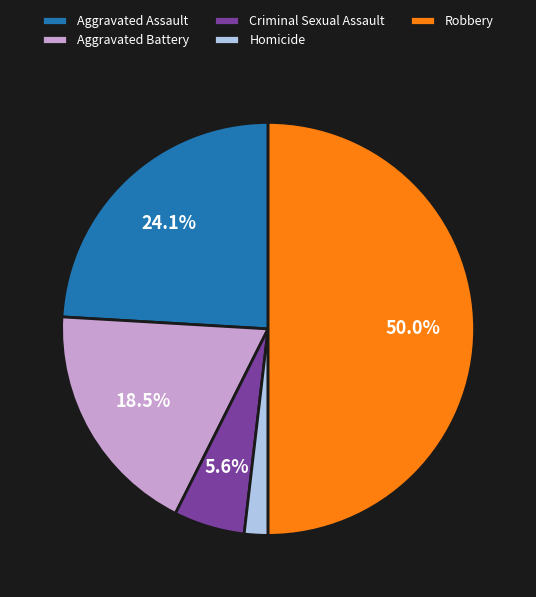

How many slices are in this pie chart?

5